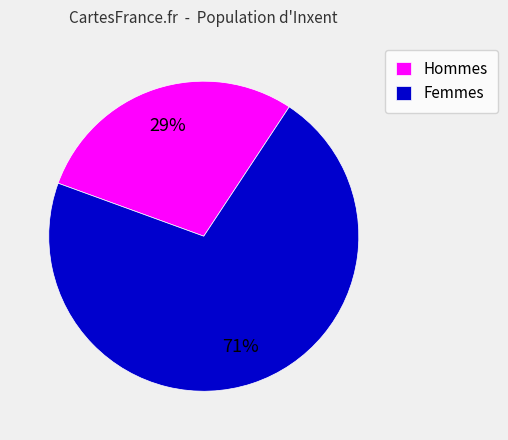

What percentage is the Femmes slice, to the nearest percent?

71%